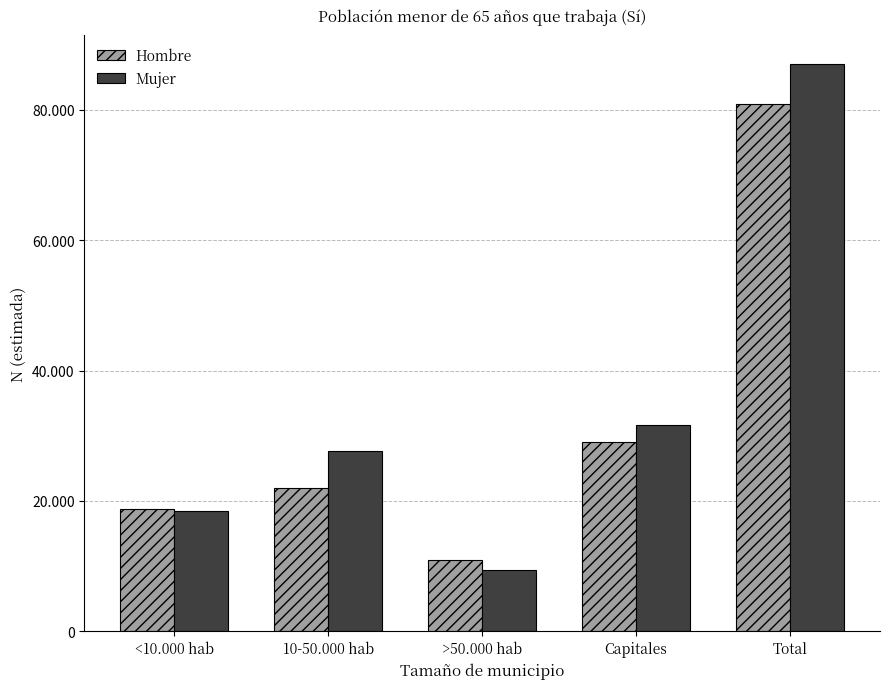

List the labels in order of Hombre value, largest first.

Total, Capitales, 10-50.000 hab, <10.000 hab, >50.000 hab